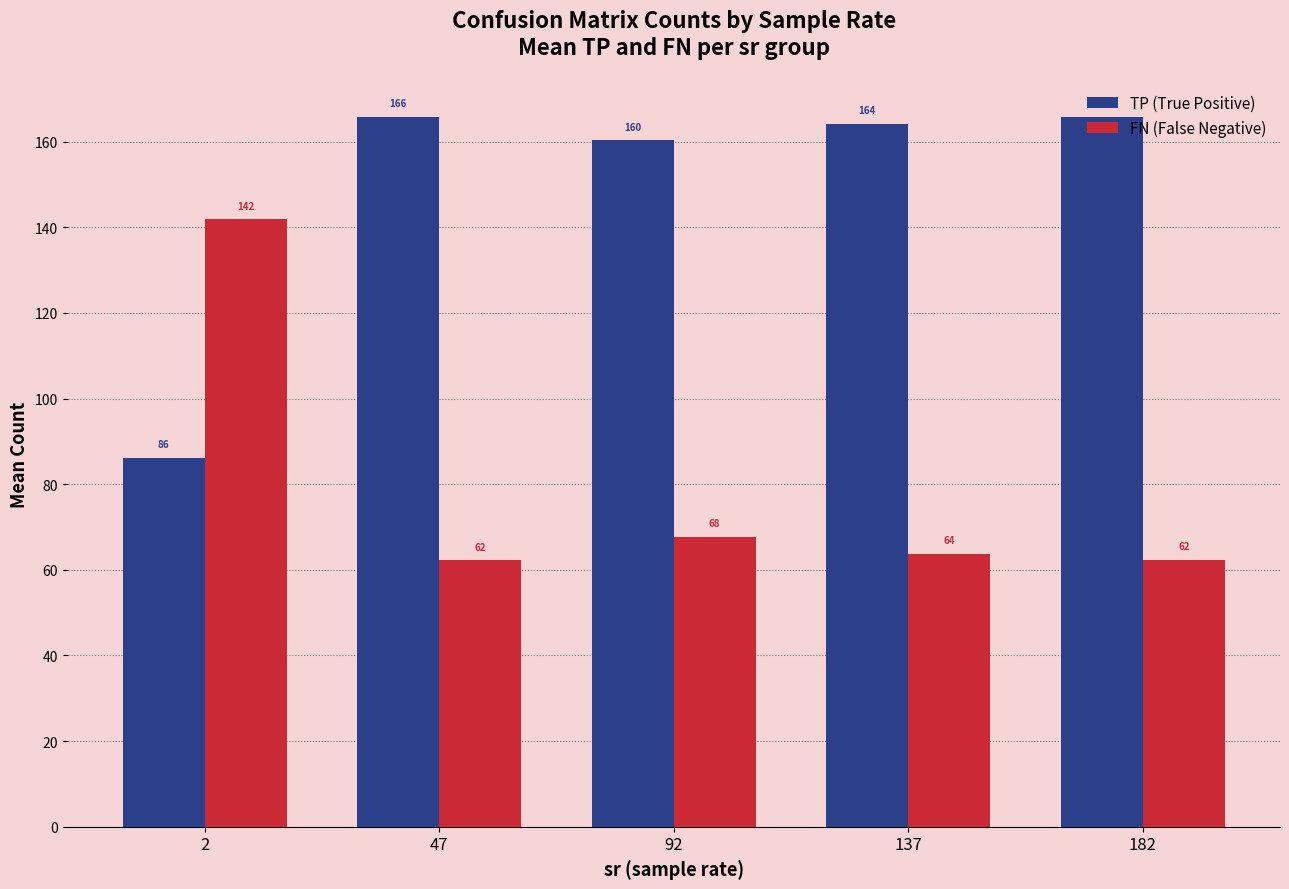

What is the difference between the TP (True Positive) values at 47 and 182?

0.1